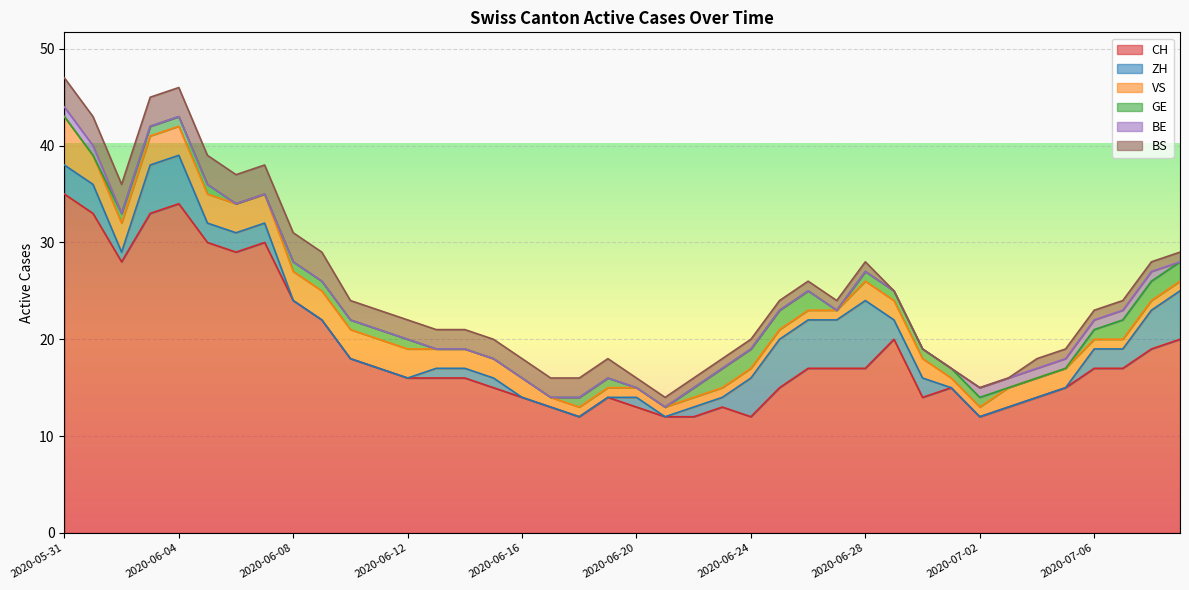

At which category is the sum across all series the highest?

2020-05-31